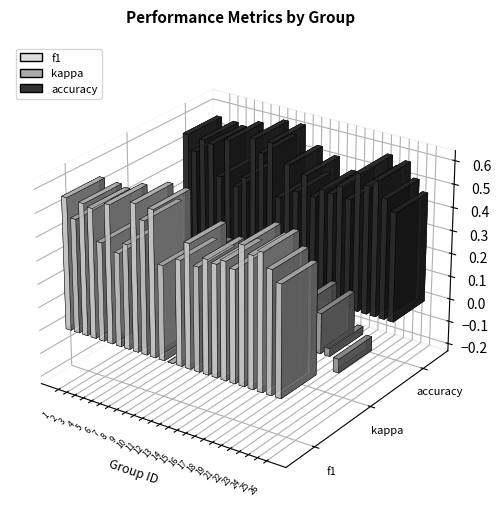

Which category has the lowest value in the f1 series?

13